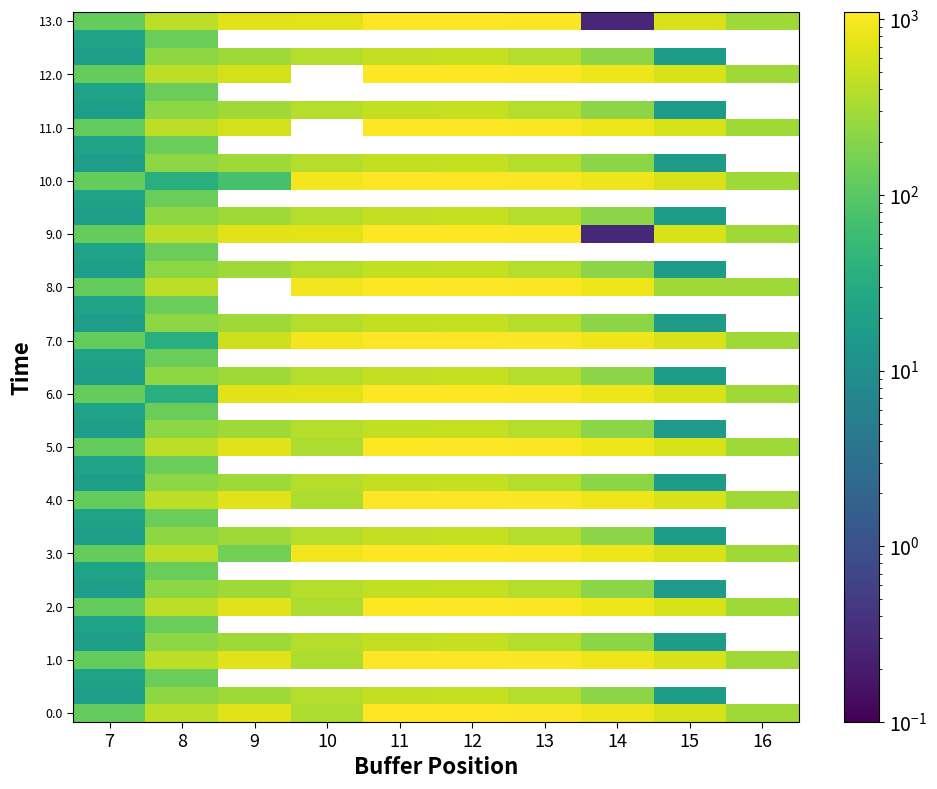

Is it true that 6.0 equals 1224.1 at 9?

False